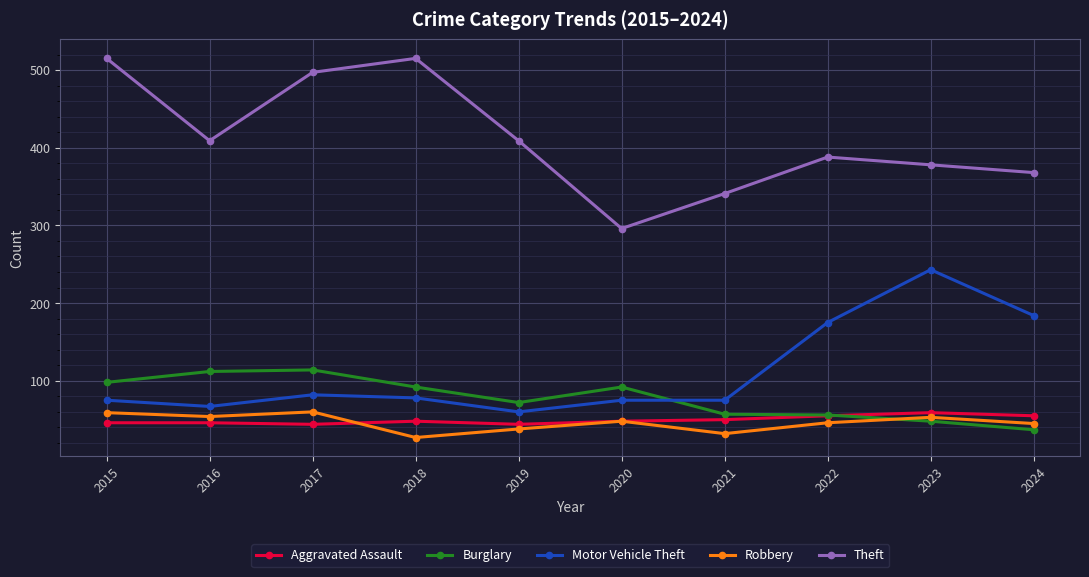

After their last crossing, which series has the higher values: Robbery or Aggravated Assault?

Aggravated Assault